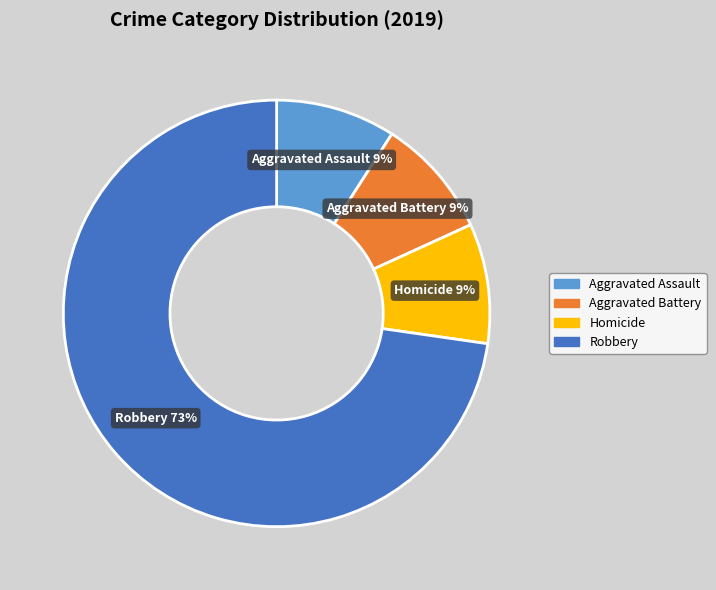

What percentage is the Robbery slice, to the nearest percent?

73%